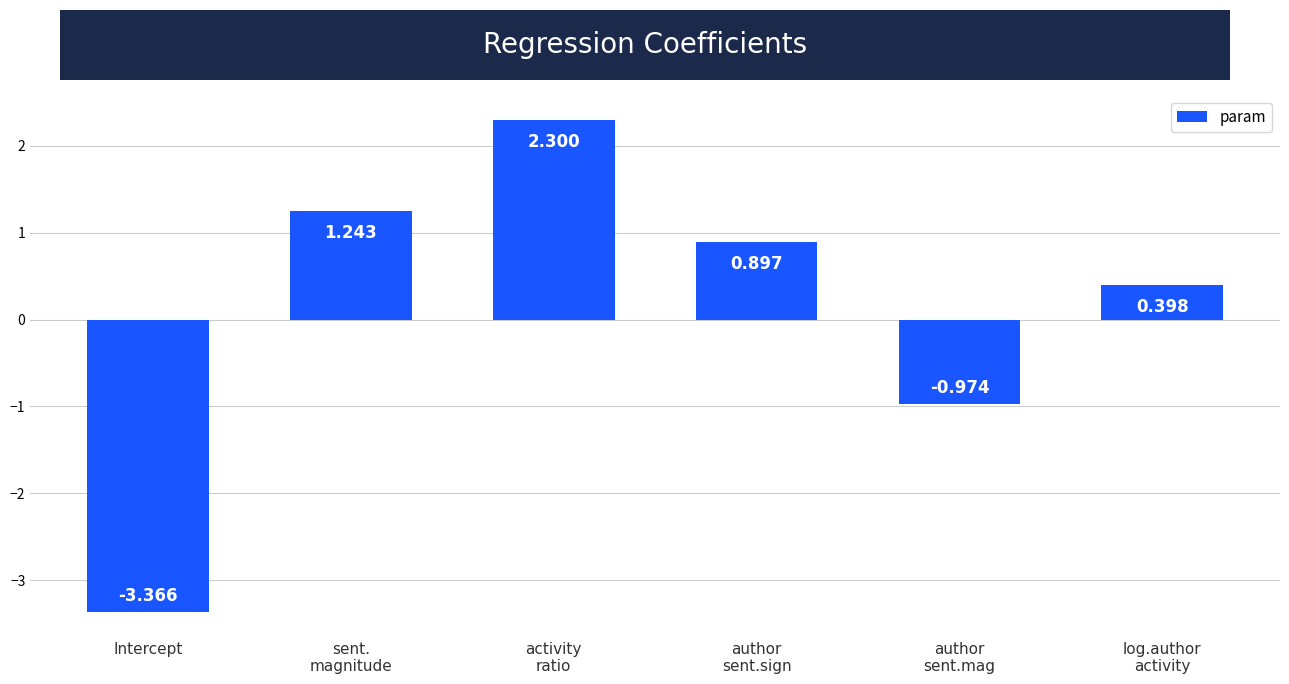

How many positive values are there?

4